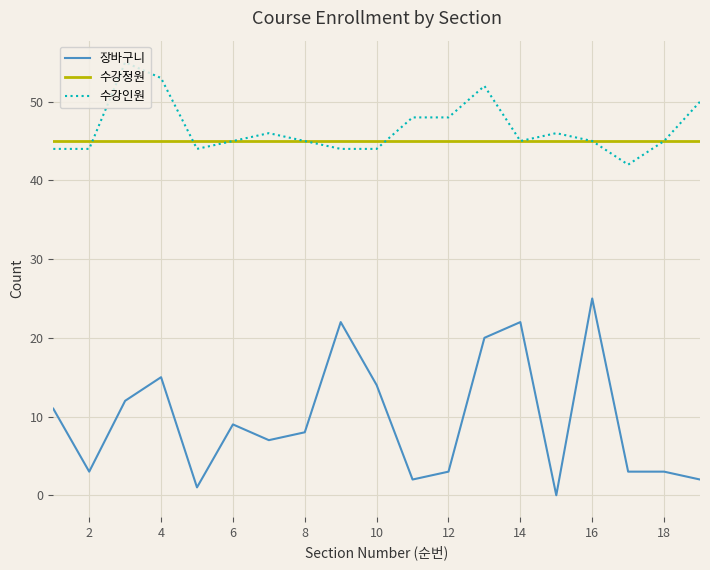

What is the maximum value for 수강정원?

45